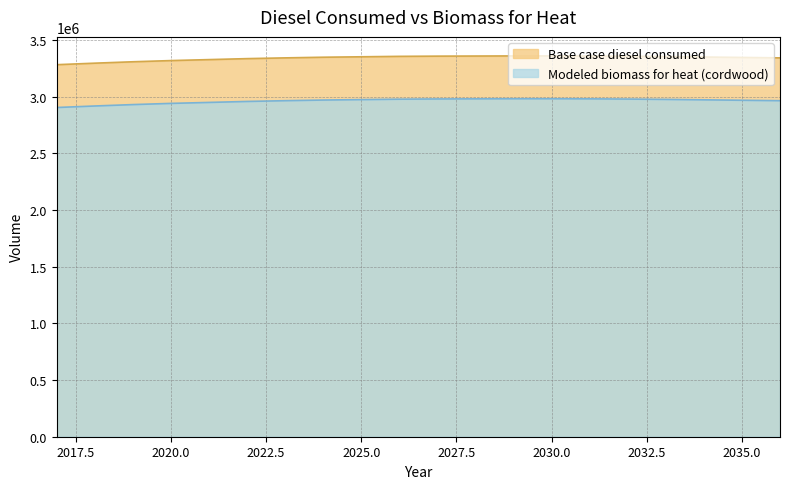

True or false: Base case diesel consumed has more than 2 interior local peaks.

False